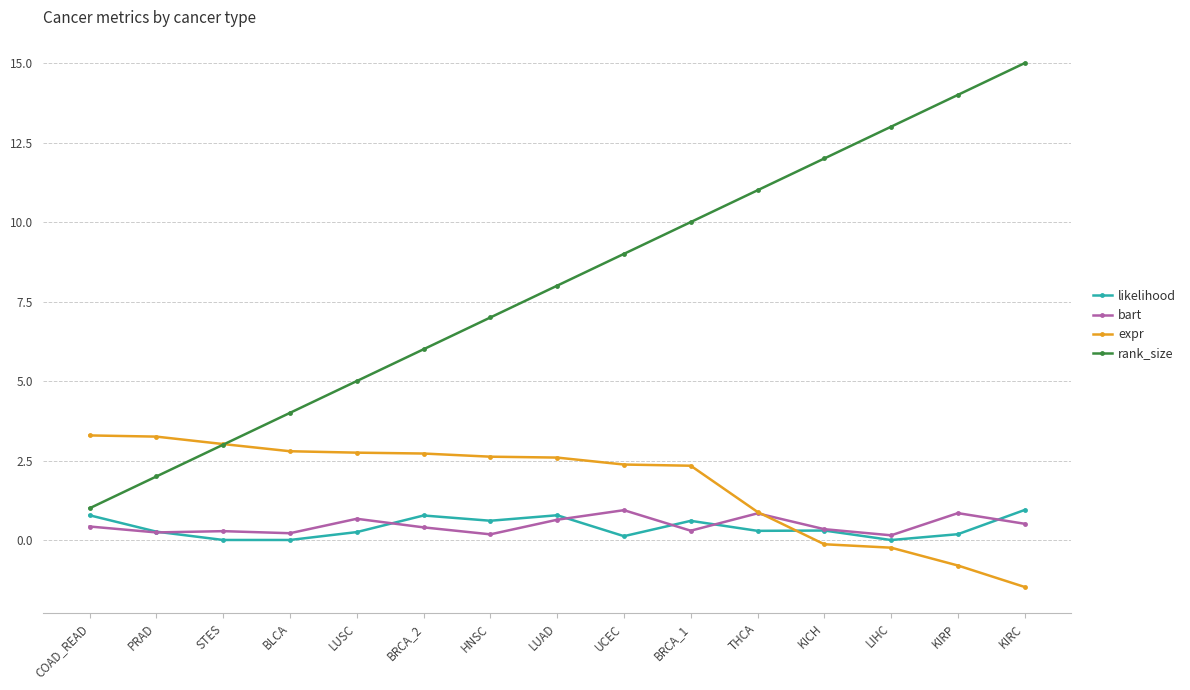

What is the average value of the bart series?

0.5